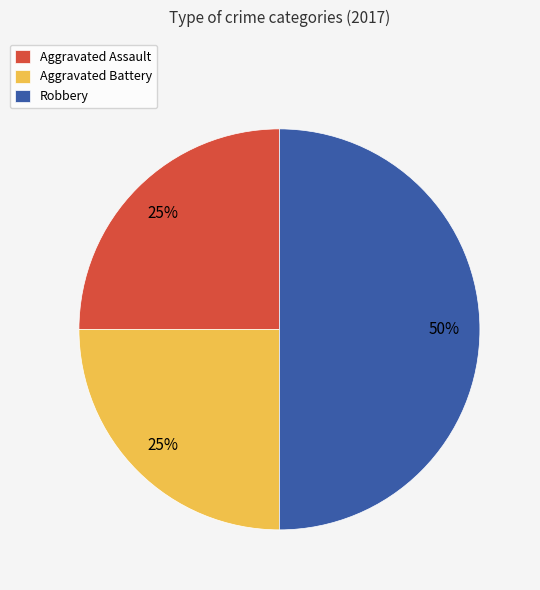

Do Aggravated Battery and Robbery together represent more than half of the pie?

Yes